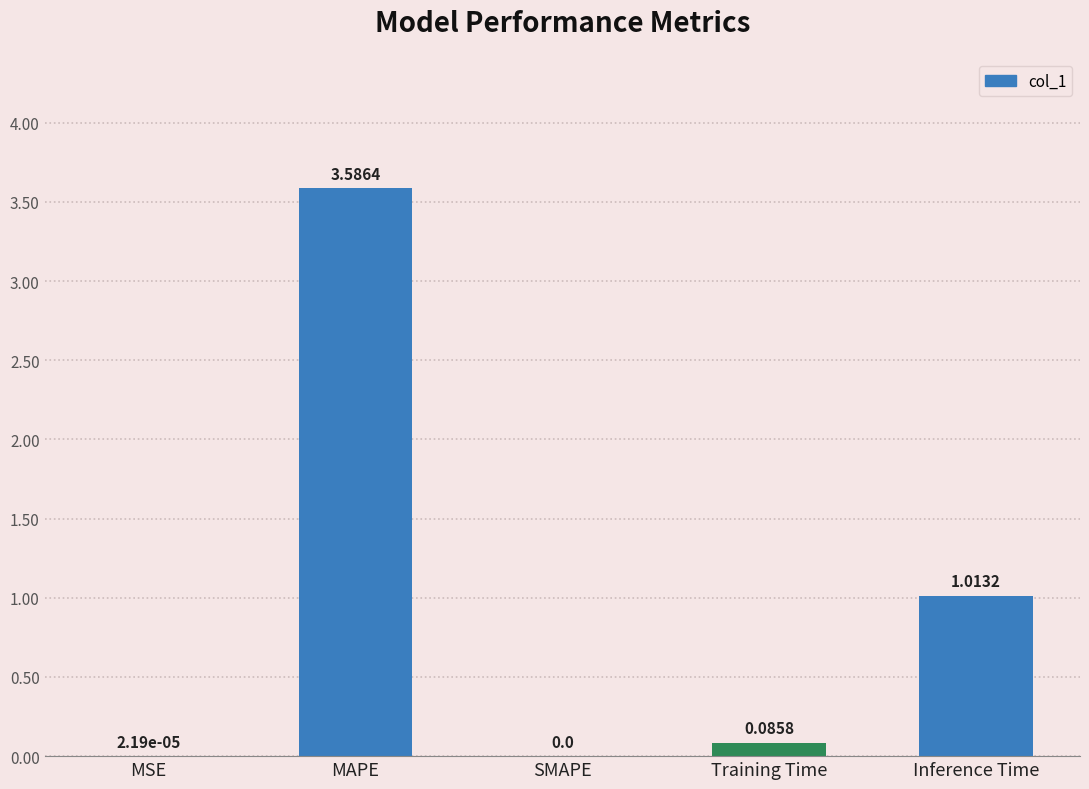

Which label corresponds to the largest value in the chart?

MAPE